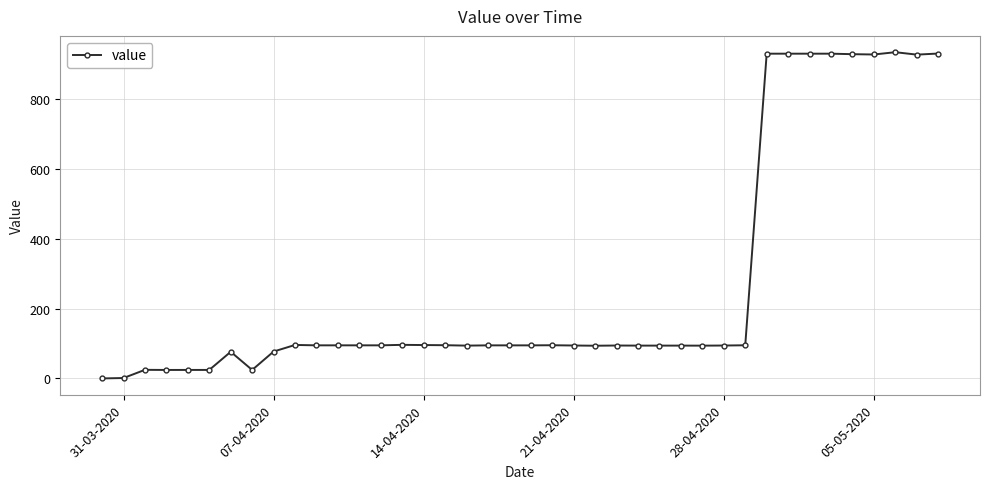

Is this an area chart (filled region under the line)?

No